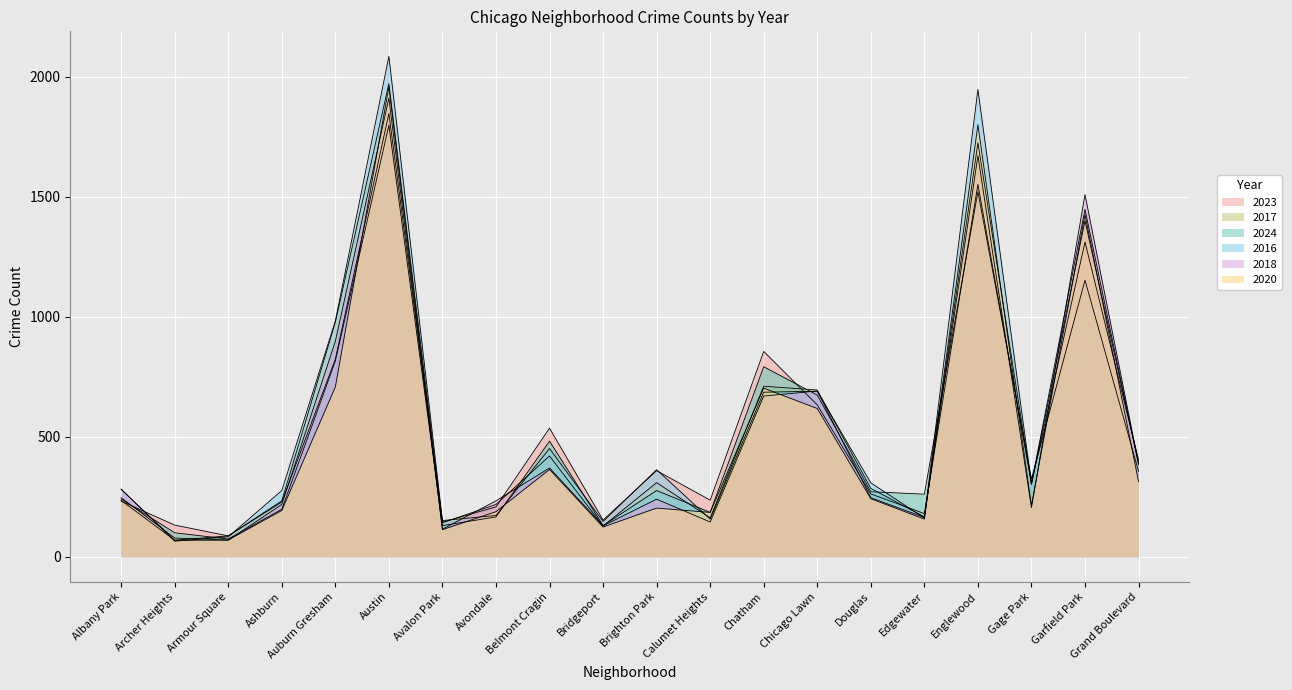

Where do 2023 and 2017 first cross each other?

Albany Park and Archer Heights